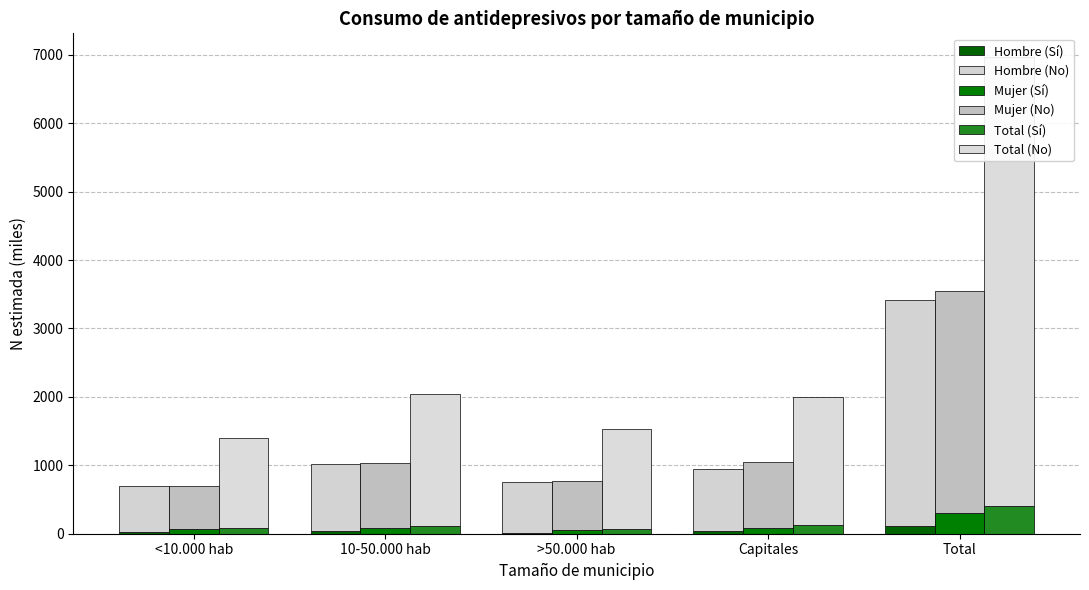

Between Total and <10.000 hab, which is larger?

Total